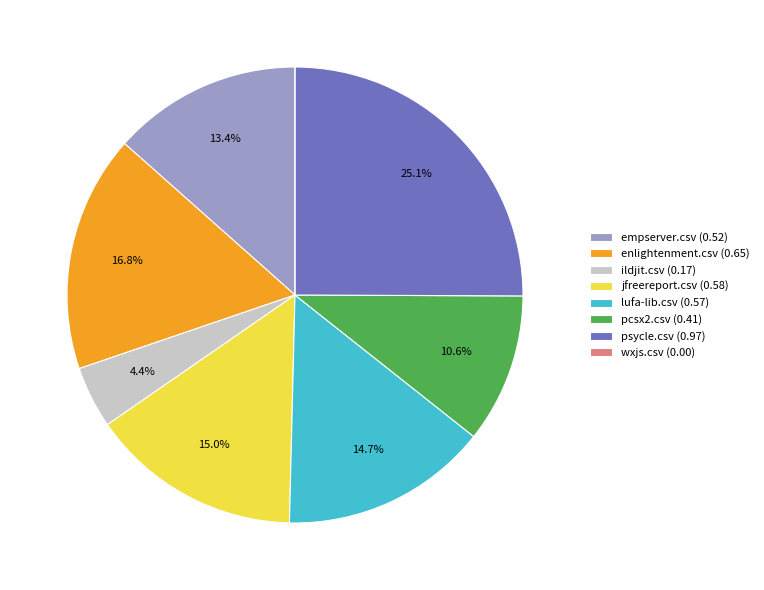

Which has a higher value, psycle.csv or jfreereport.csv?

psycle.csv